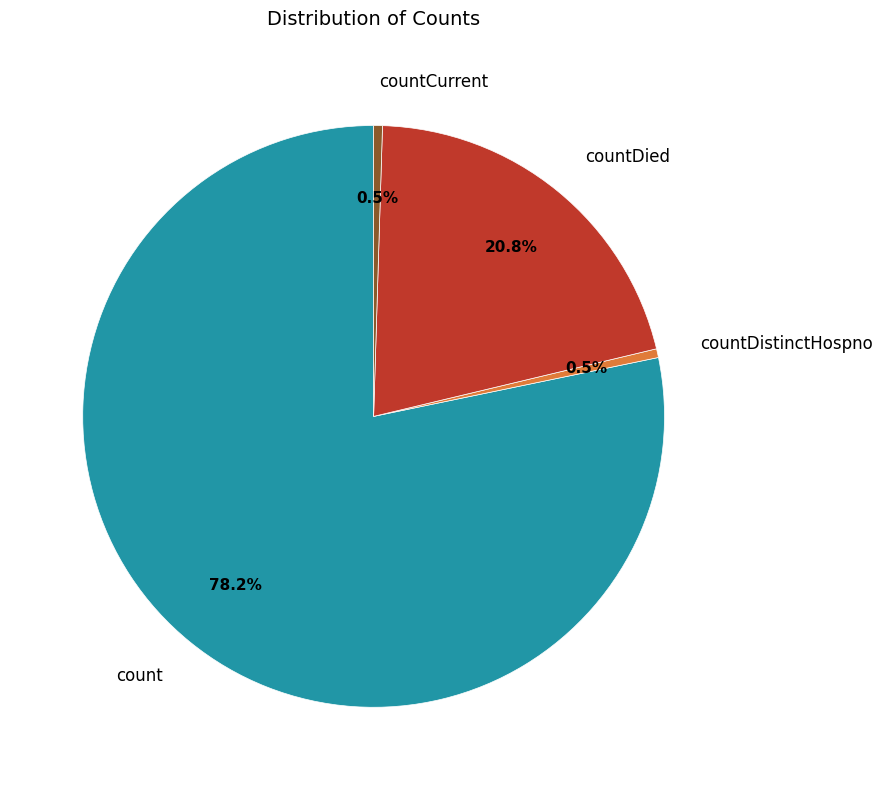

Which slice is the largest?

count